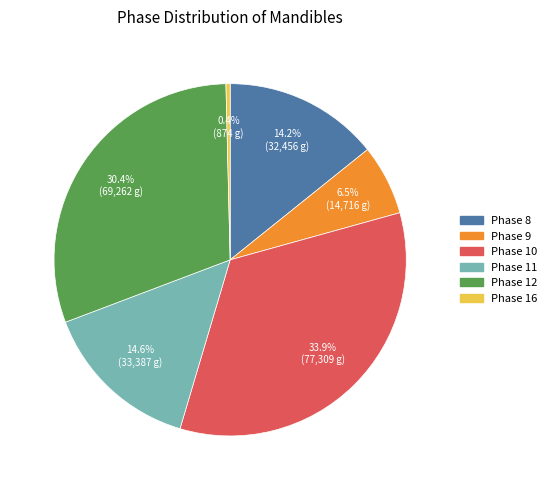

To the nearest percent, what is the difference between the largest and smallest slice percentages?

34%